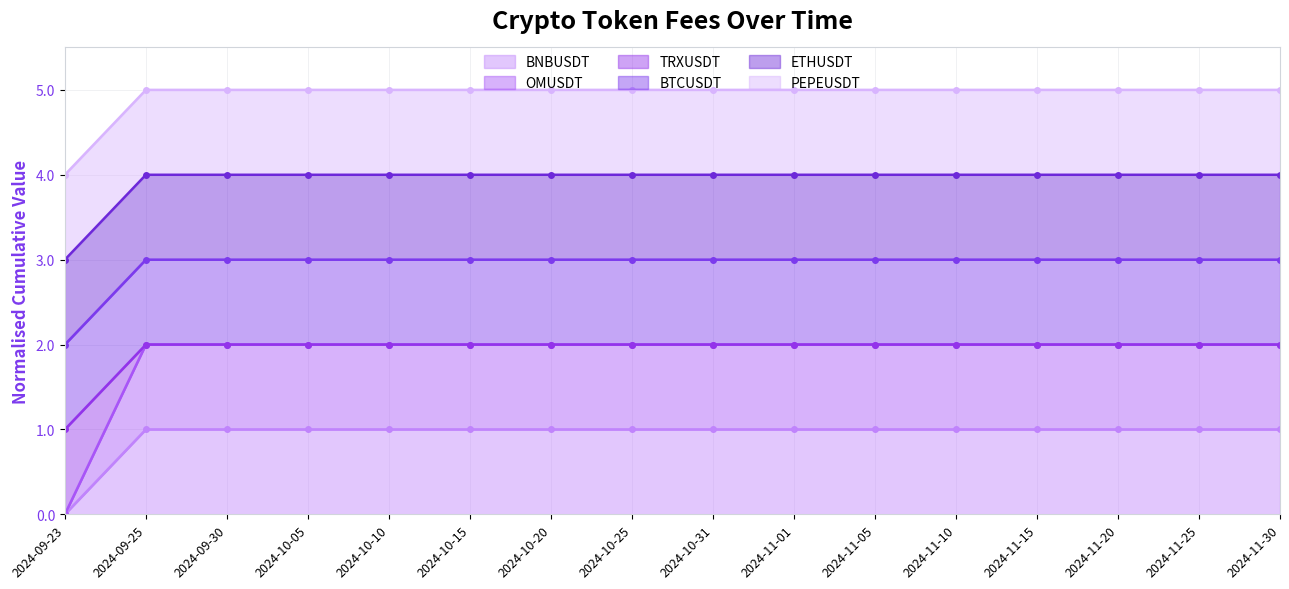

Between 2024-11-05 and 2024-10-15, which is larger?

2024-11-05